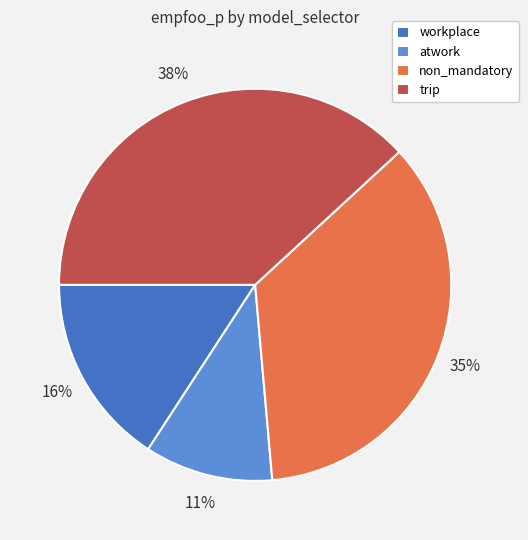

To the nearest percent, what portion does trip represent?

38%